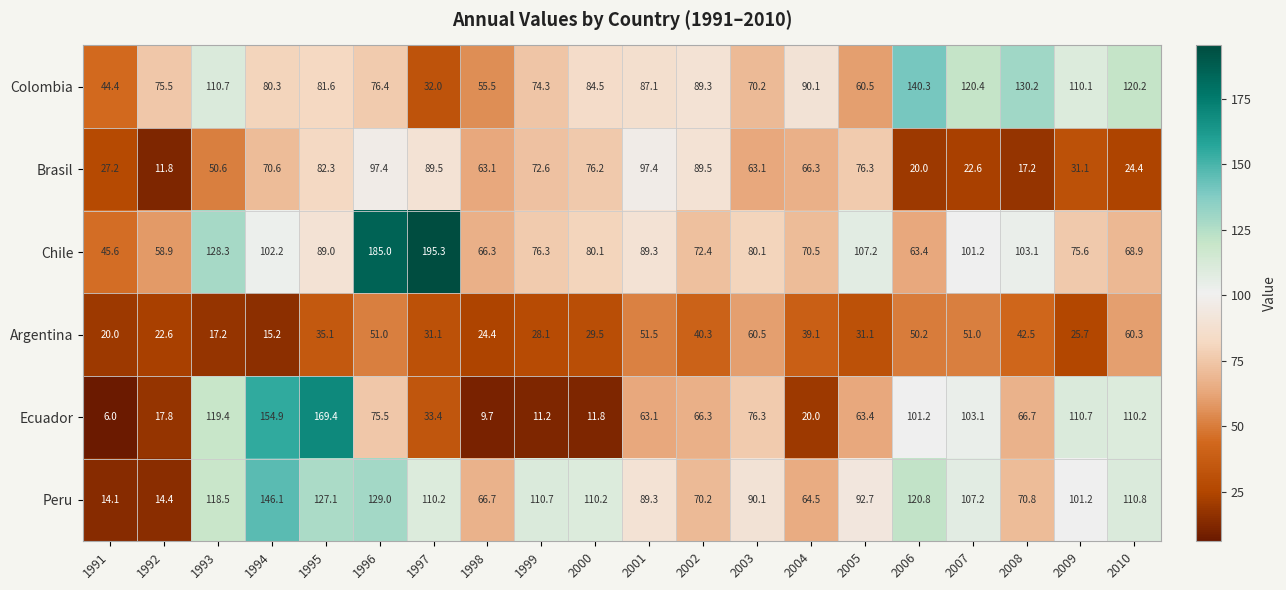

What is the difference between the second highest and minimum values in the Colombia series?

98.2